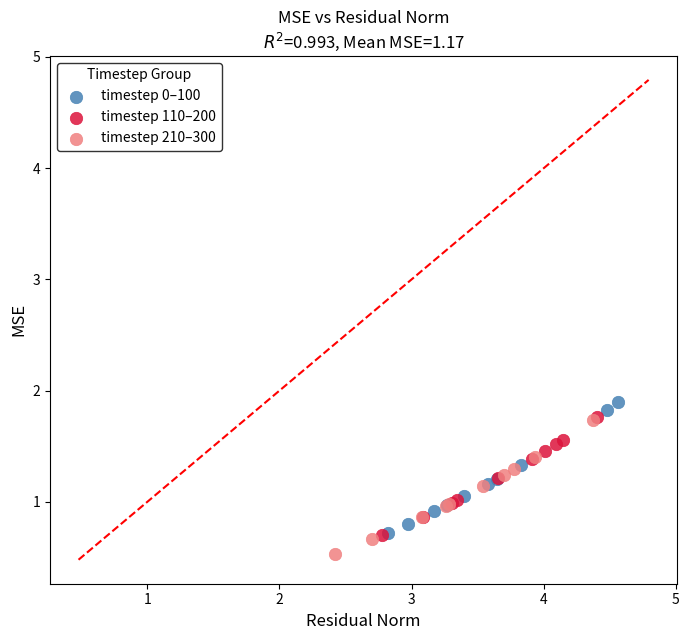

Which series contains the lowest Y value?

timestep 210–300